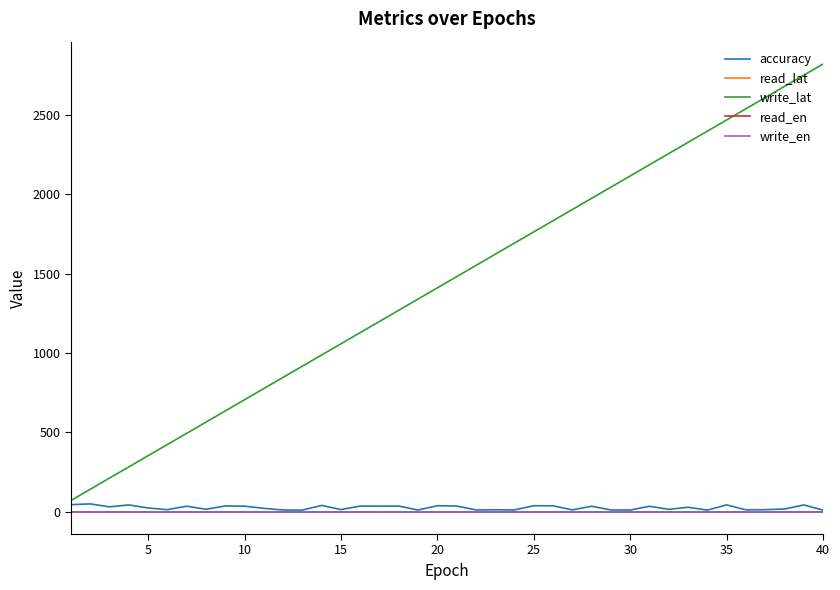

Which series has the widest spread of values?

write_lat